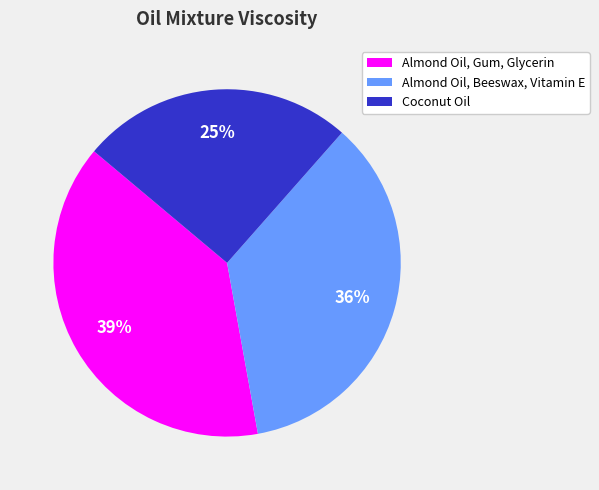

True or false: Coconut Oil accounts for 25% of the total.

True